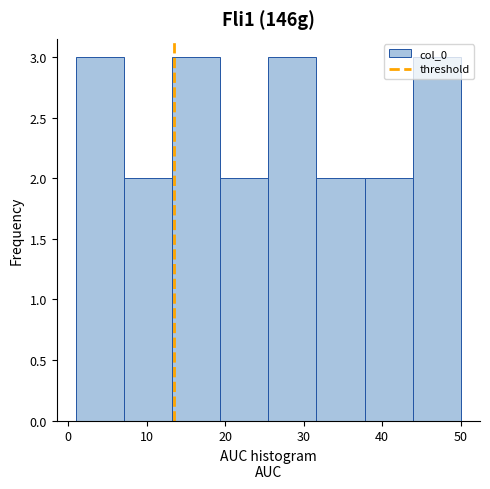

What is the height of the bar covering 26 to 32 on the x-axis? Neither the bar edges nor the heights are printed on the chart, so give them approximately, as read against the axes.

3